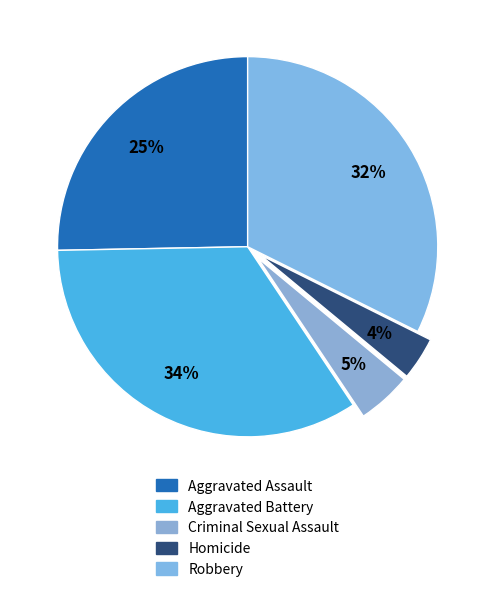

How many slices are in this pie chart?

5